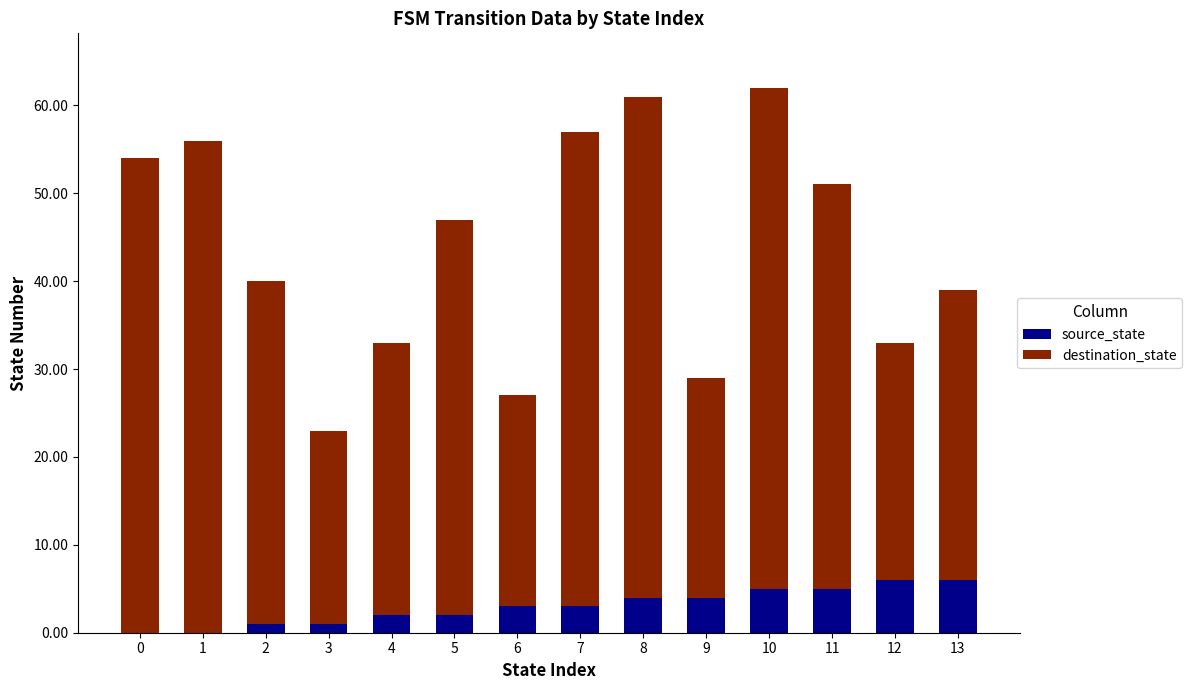

The source_state series shows 1 at 2. True or false?

True